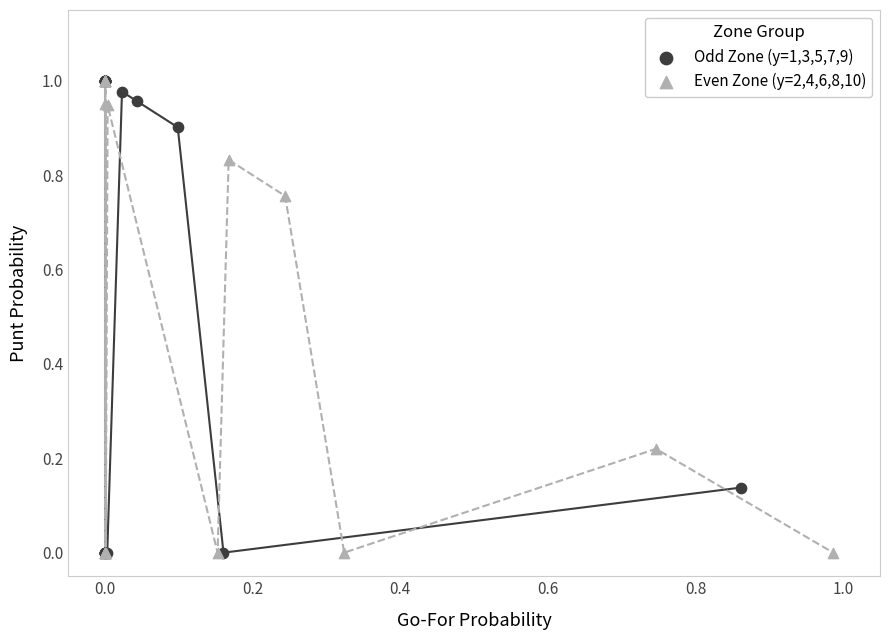

What are all the series names shown in the legend?

Odd Zone (y=1,3,5,7,9), Even Zone (y=2,4,6,8,10)